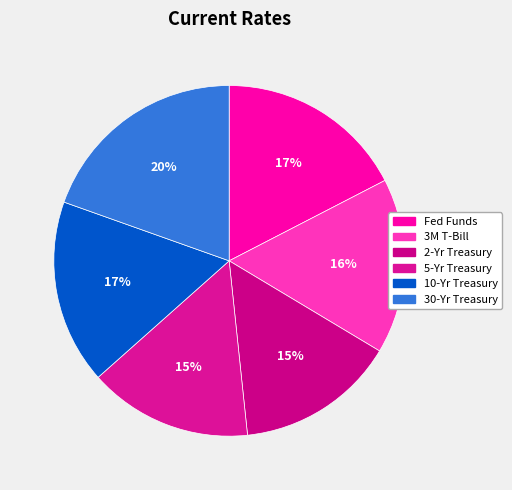

What portion of the pie excludes 2-Yr Treasury?

85.3%